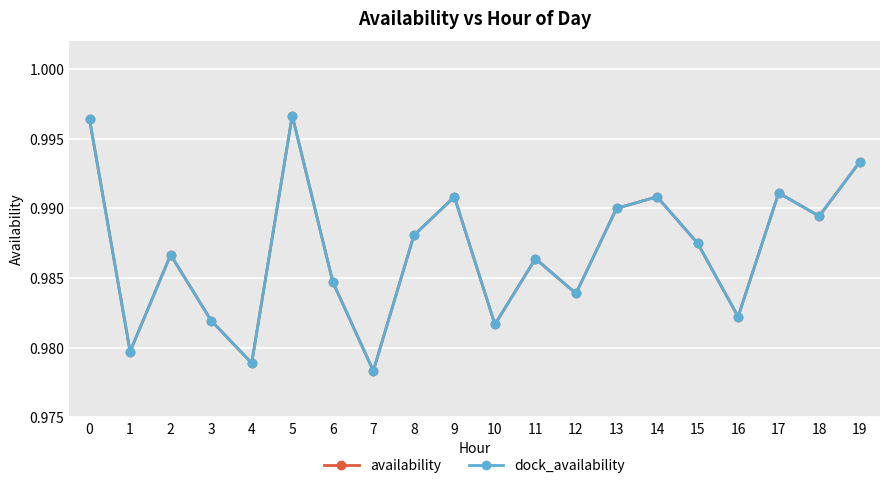

How many lines are shown in the chart?

2